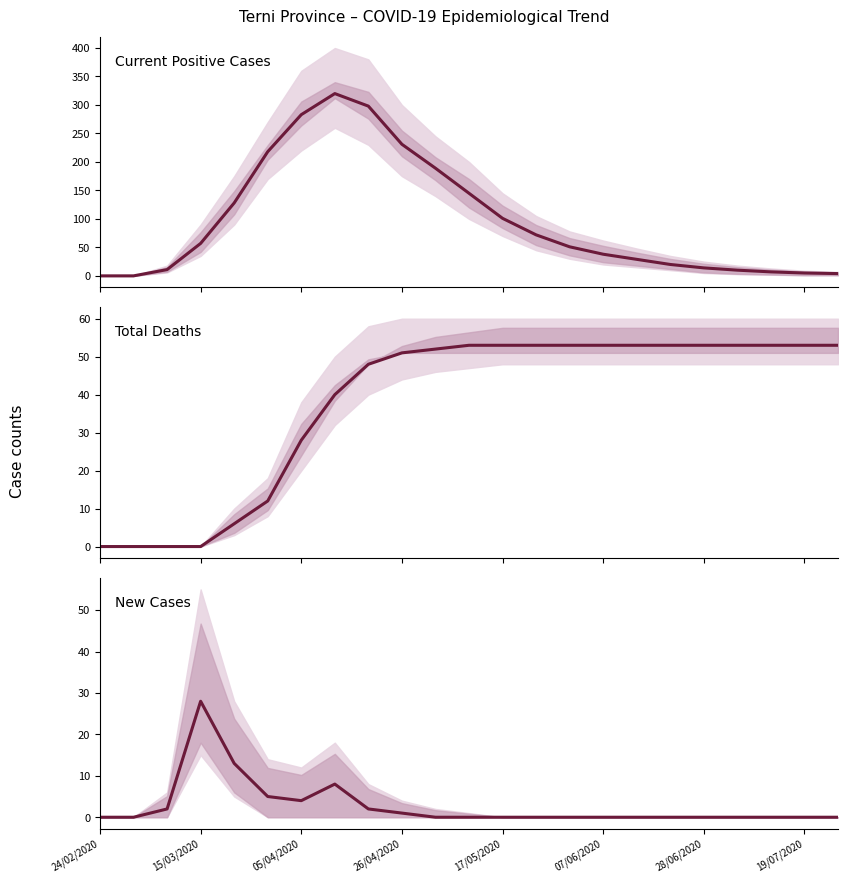

List the series in order of their peak value, highest first.

Current Positive Cases, Total Deaths, New Cases